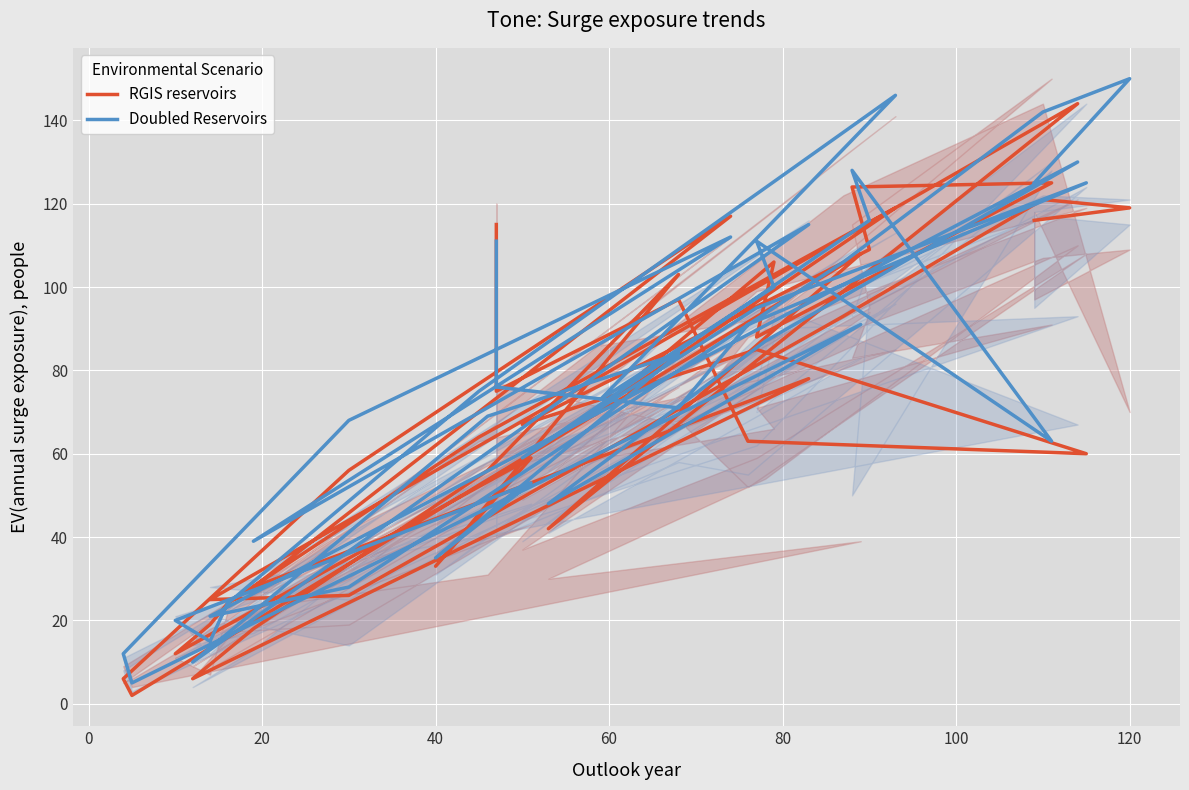

What is the average value of the RGIS reservoirs series?

72